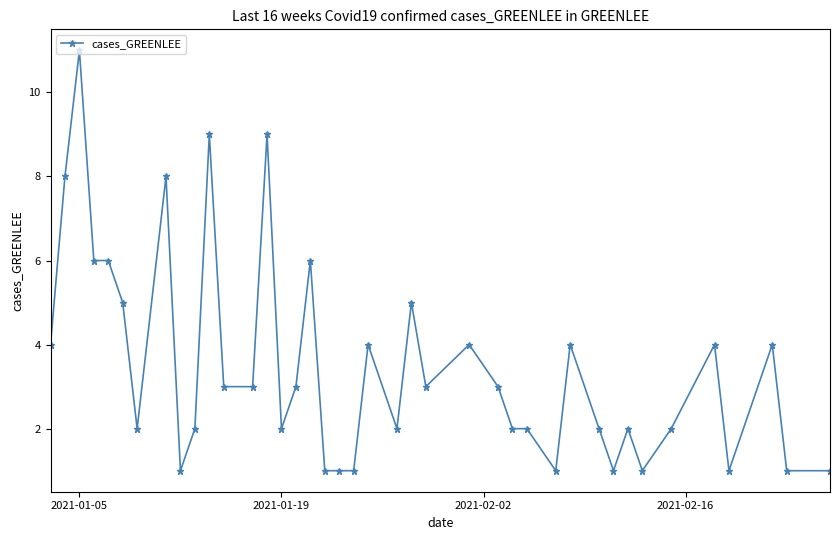

What is the greatest value displayed?

11